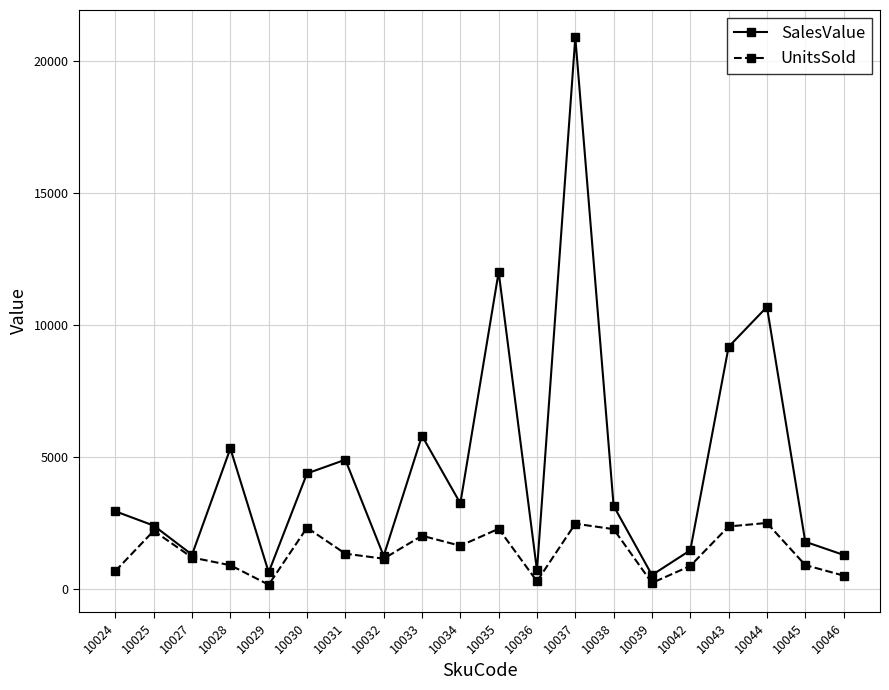

What is the spread (max minus min) of values at 10031?

3558.9